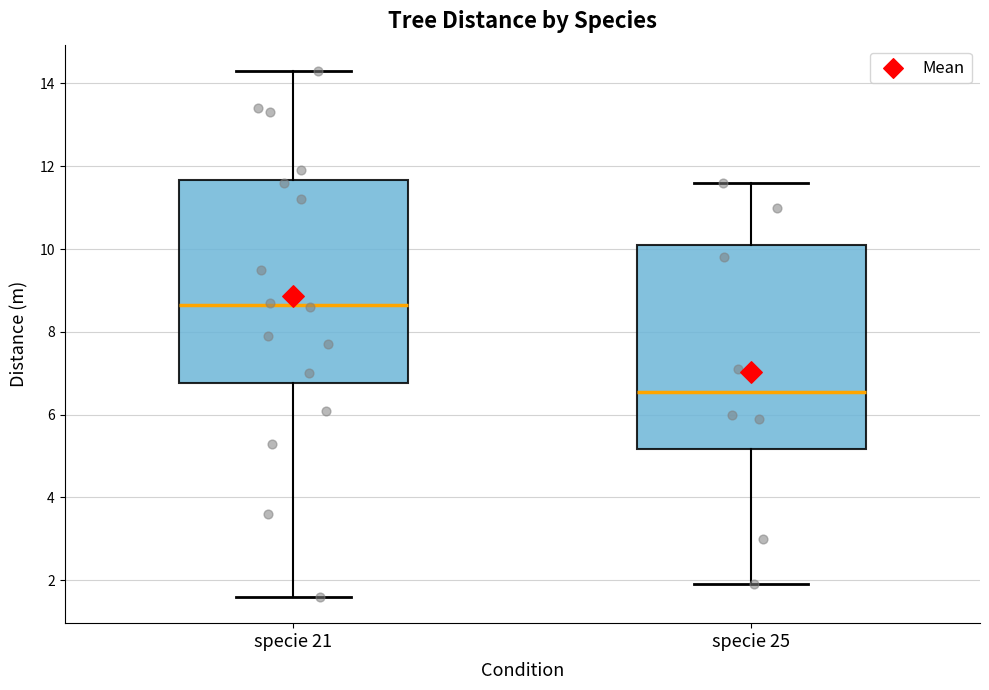

Reading left to right, transcribe this box plot: for each box, give where its median line is, the range the box spans, and where its two whiskers end, as read against the y-axis. The values are not printed on the chart, so give them approximately, as read against the axis.

specie 21: median 8.6, box 6.8 to 11.6, whiskers 1.6 to 14.4
specie 25: median 6.6, box 5.2 to 10.2, whiskers 2.0 to 11.6